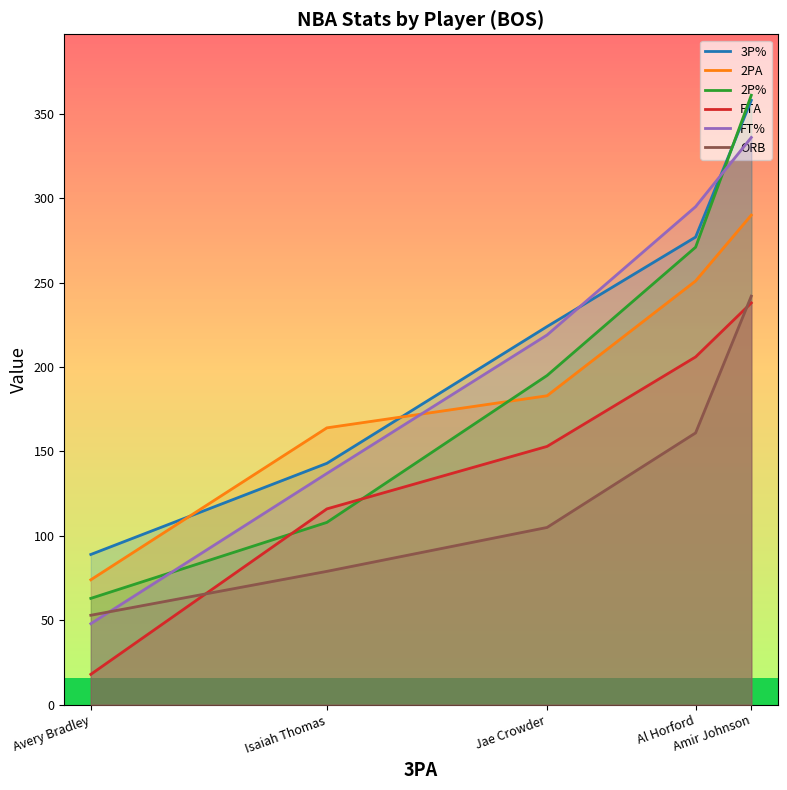

At which label does 3P% reach its minimum?

Avery Bradley